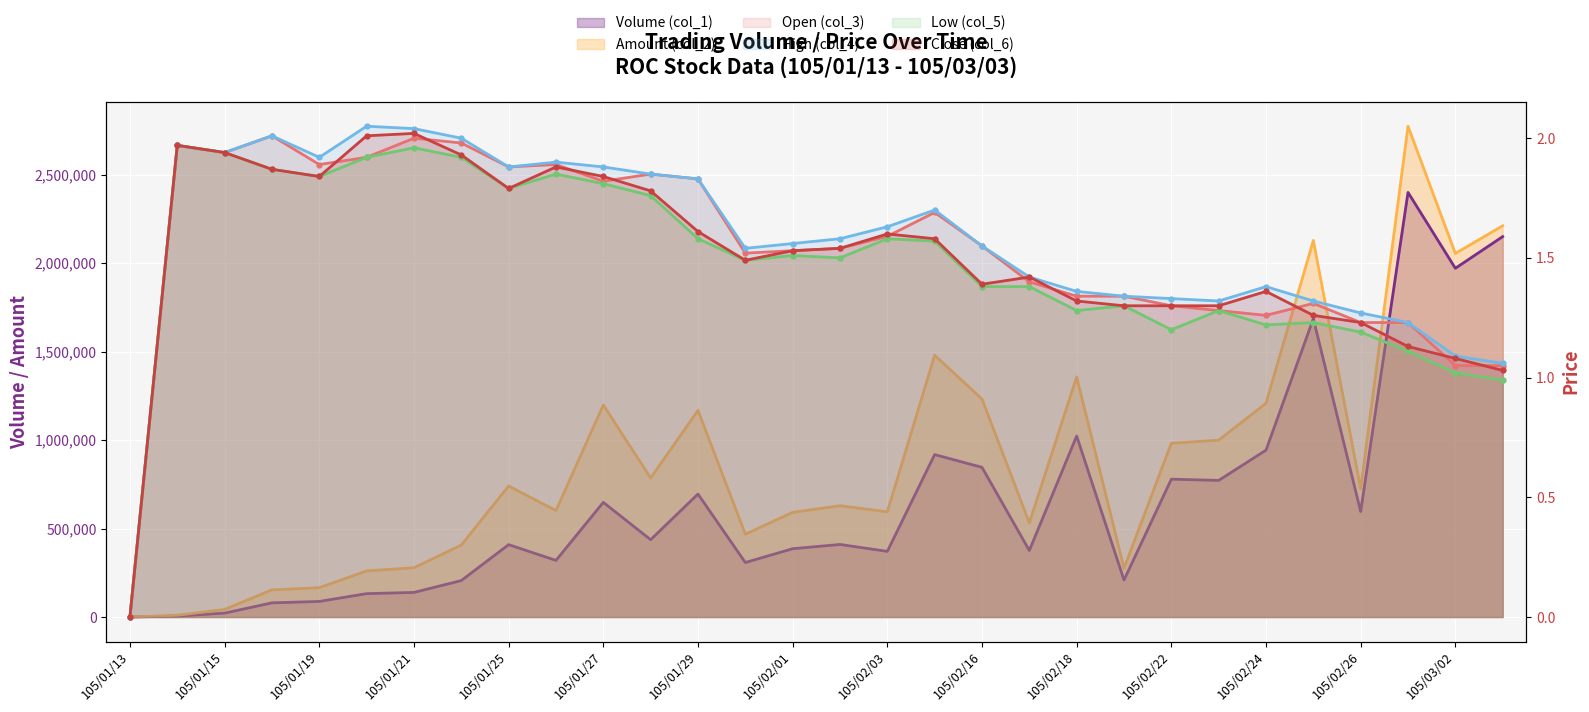

What is the maximum value shown in the chart?

2773920.0